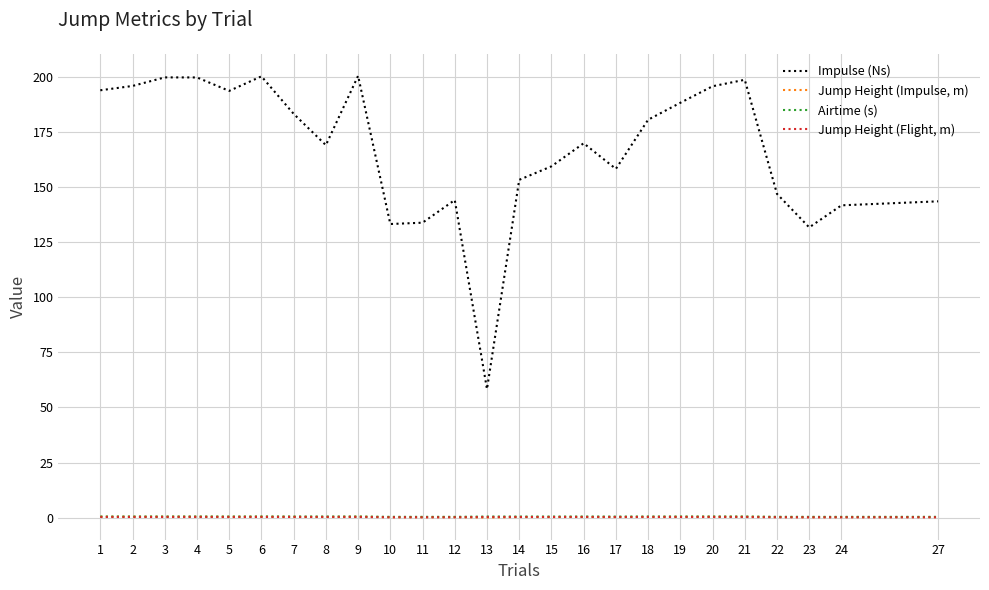

True or false: Airtime (s) has a value of 0.5 at 8.

True